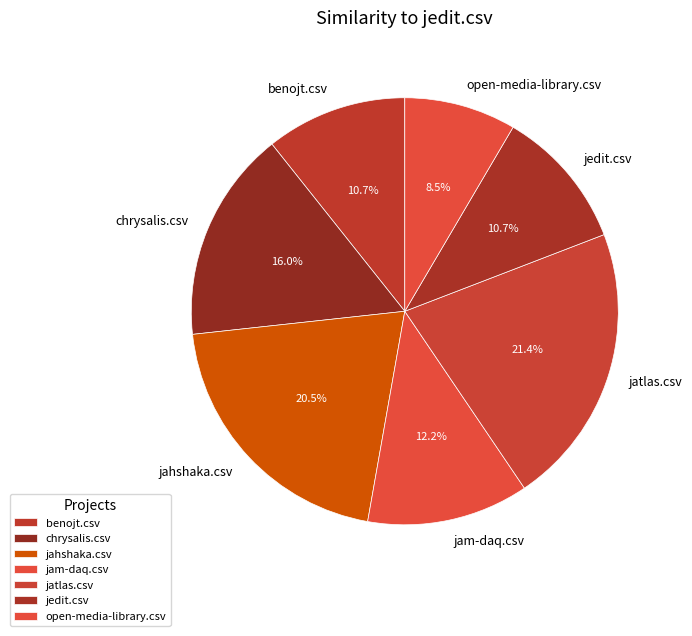

What portion of the pie excludes jam-daq.csv?

87.8%